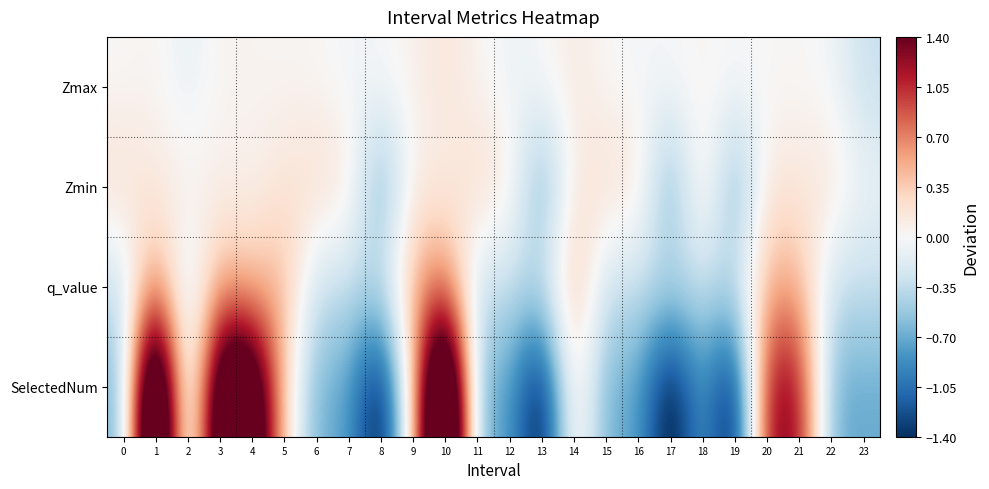

Reading left to right, transcribe all the data shown in this chart.

Zmax: 0=0.0	1=0.1	2=-0.1	3=0.1	4=0.0	5=0.0	6=0.0	7=-0.0	8=-0.0	9=0.1	10=0.2	11=0.0	12=-0.1	13=-0.0	14=0.1	15=0.0	16=-0.0	17=-0.0	18=0.0	19=-0.0	20=0.0	21=0.0	22=-0.0	23=-0.3
Zmin: 0=0.2	1=0.1	2=0.1	3=0.1	4=0.1	5=0.2	6=0.3	7=0.2	8=-0.8	9=0.1	10=0.1	11=0.3	12=0.2	13=-0.8	14=0.1	15=0.2	16=0.2	17=-0.8	18=0.3	19=-0.8	20=0.2	21=0.1	22=0.2	23=-0.1
q_value: 0=-0.3	1=0.7	2=-0.3	3=0.5	4=0.4	5=0.5	6=-0.3	7=-0.3	8=-0.3	9=0.5	10=0.8	11=-0.3	12=-0.3	13=-0.3	14=0.5	15=-0.3	16=-0.3	17=-0.3	18=-0.3	19=-0.3	20=0.5	21=0.5	22=-0.3	23=-0.3
SelectedNum: 0=-0.7	1=3.3	2=-0.7	3=2.3	4=2.3	5=0.3	6=-0.7	7=-0.7	8=-1.7	9=0.3	10=3.3	11=-0.7	12=-0.7	13=-1.7	14=0.3	15=-0.7	16=-0.7	17=-1.7	18=-0.7	19=-1.7	20=1.3	21=1.3	22=-0.7	23=-0.7